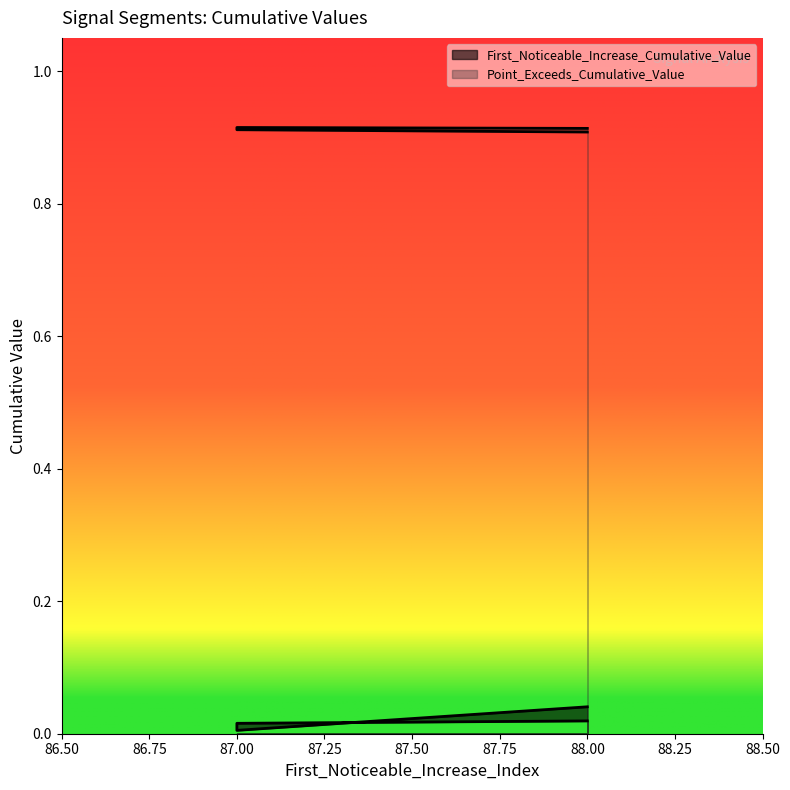

Reading right to left, extract all data points from this chart.

First_Noticeable_Increase_Cumulative_Value: 88=0.0	87=0.0	87=0.0	87=0.0	88=0.0
Point_Exceeds_Cumulative_Value: 88=0.9	87=0.9	87=0.9	87=0.9	88=0.9